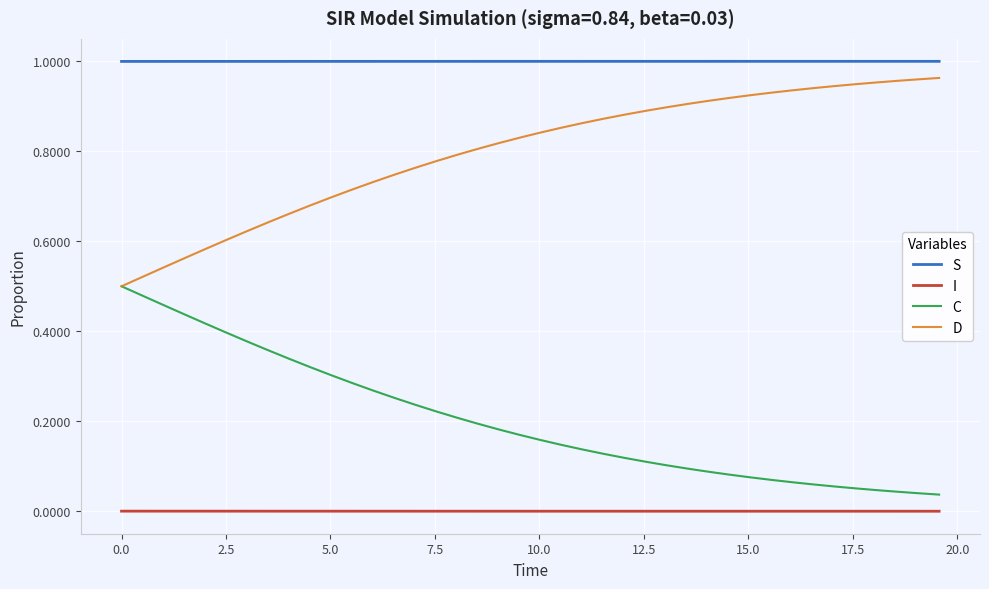

List the series in order of their overall mean, highest first.

S, D, C, I